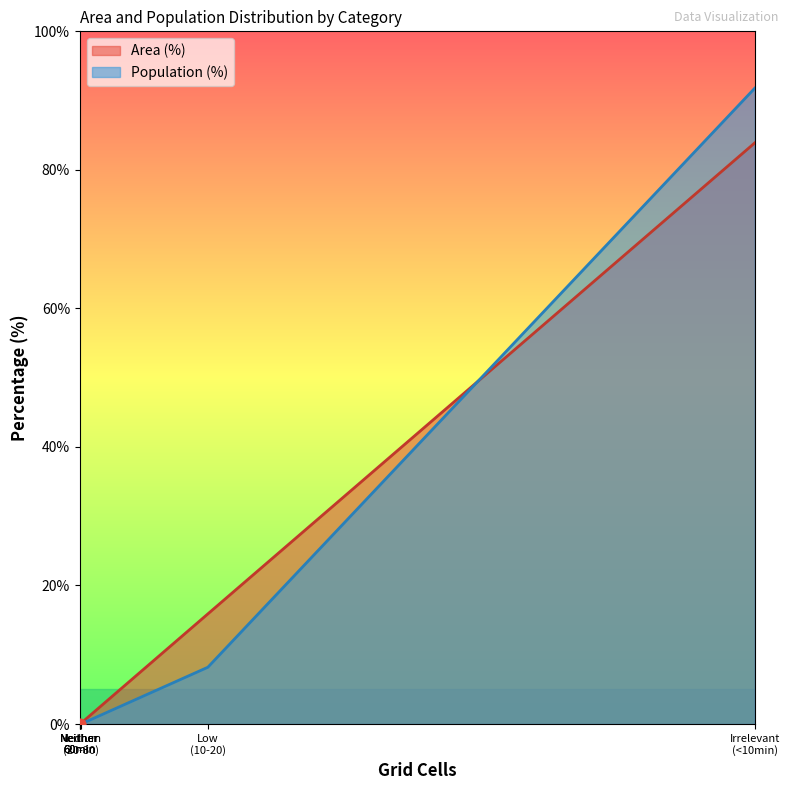

Which has a higher value, Neither 60min or Medium (20-30)?

Neither 60min